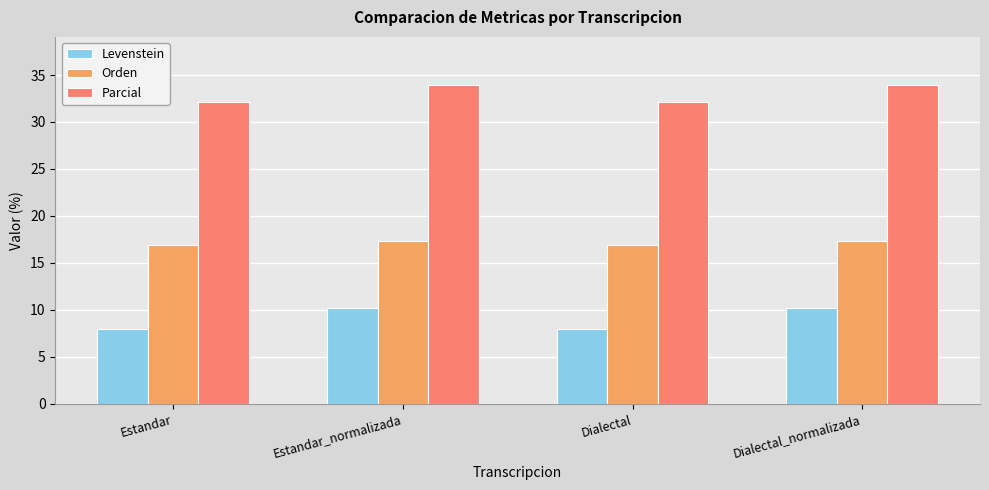

Which series has the widest spread of values?

Levenstein